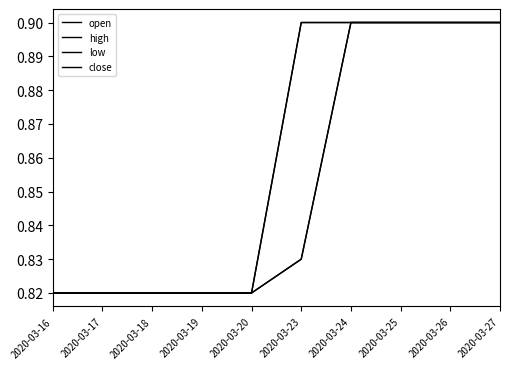

Is this an area chart (filled region under the line)?

No